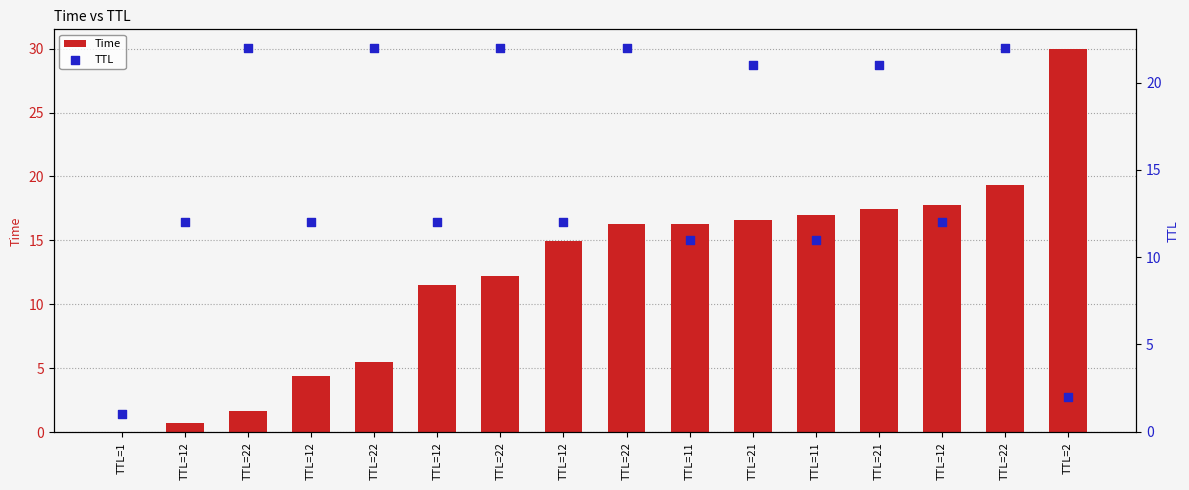

At which category is the sum across all series the highest?

TTL=22